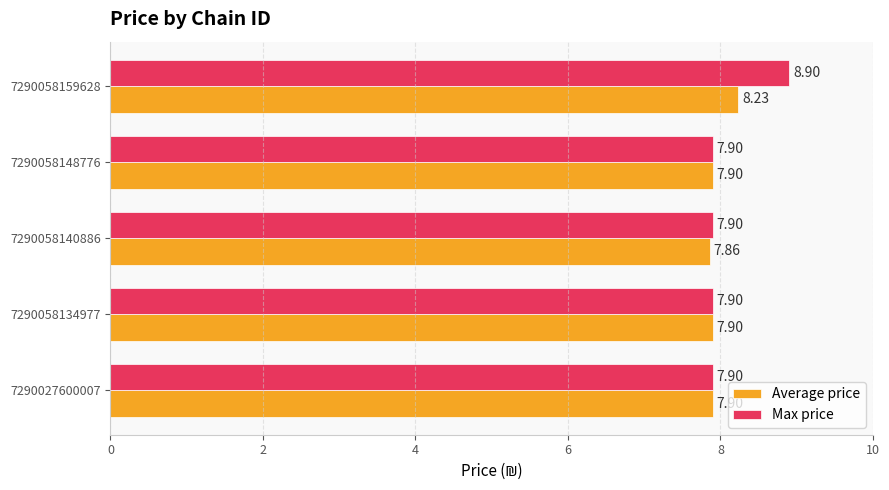

What is the maximum value for Average price?

8.2